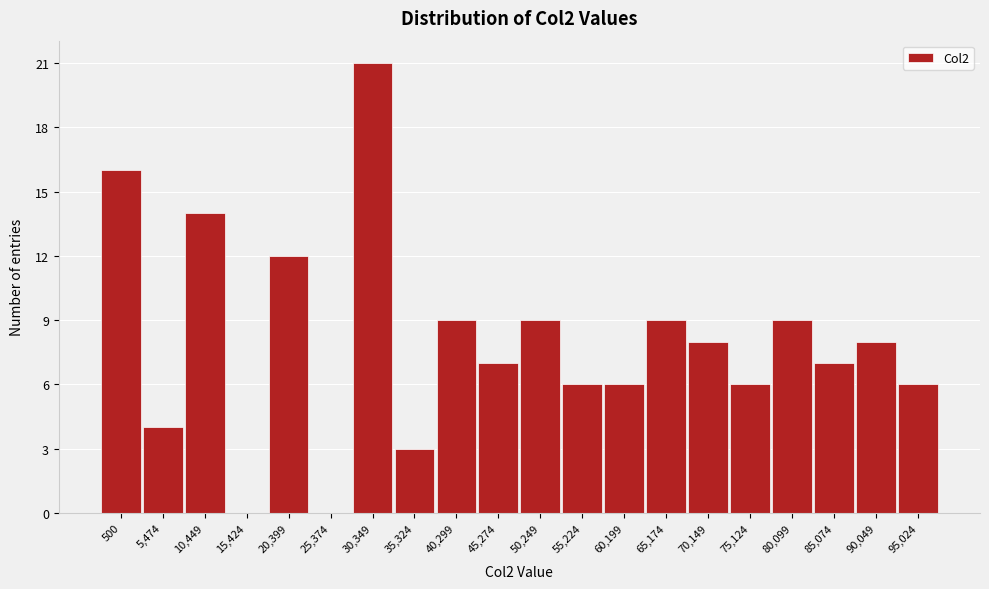

Reading left to right, what are all the values shown in this chart?

500=16	5,474=4	10,449=14	15,424=0	20,399=12	25,374=0	30,349=21	35,324=3	40,299=9	45,274=7	50,249=9	55,224=6	60,199=6	65,174=9	70,149=8	75,124=6	80,099=9	85,074=7	90,049=8	95,024=6